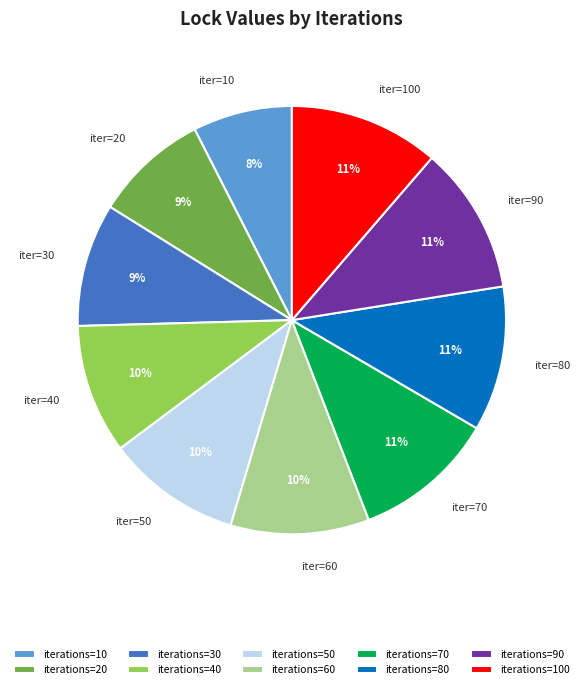

What is the smallest slice in the pie chart?

iterations=10